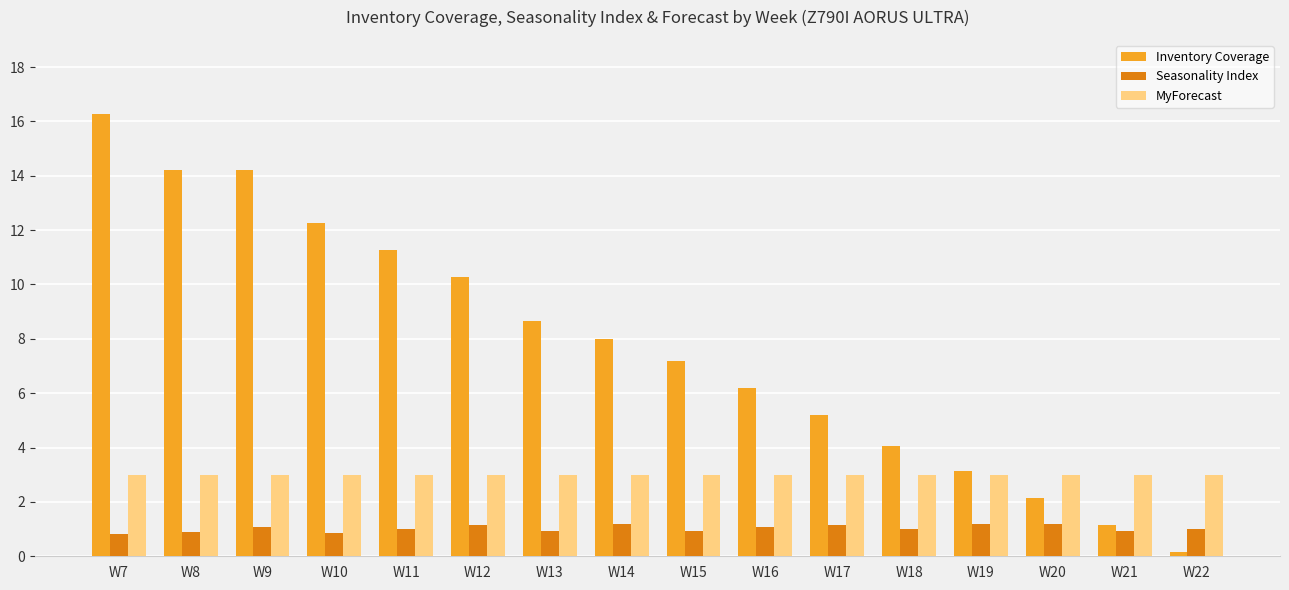

How many bars are there in each group?

3